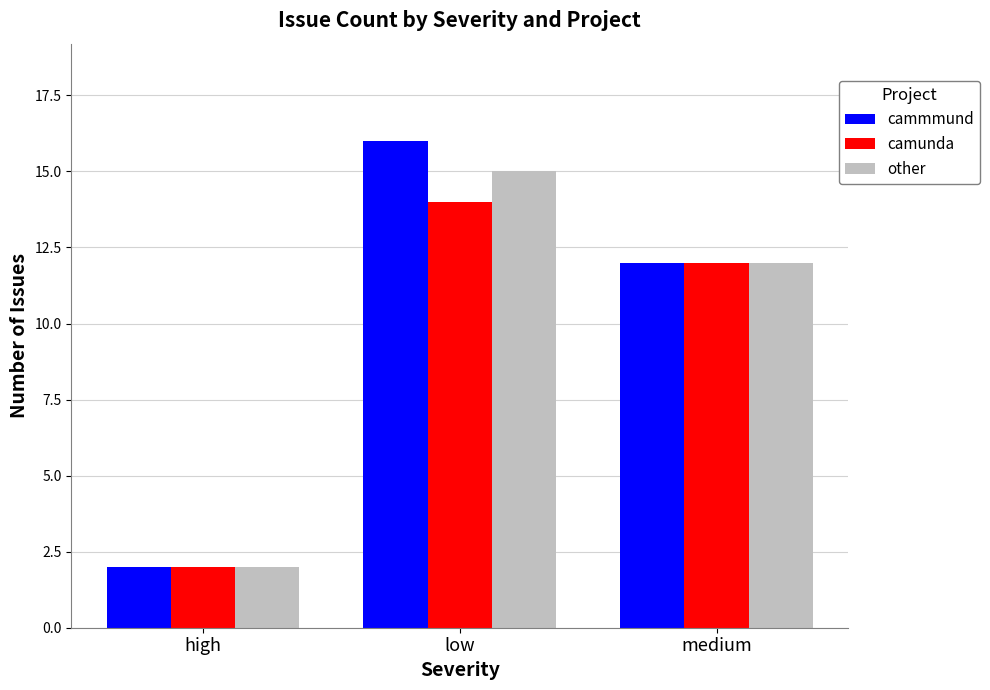

At how many categories does at least one series exceed 14?

1